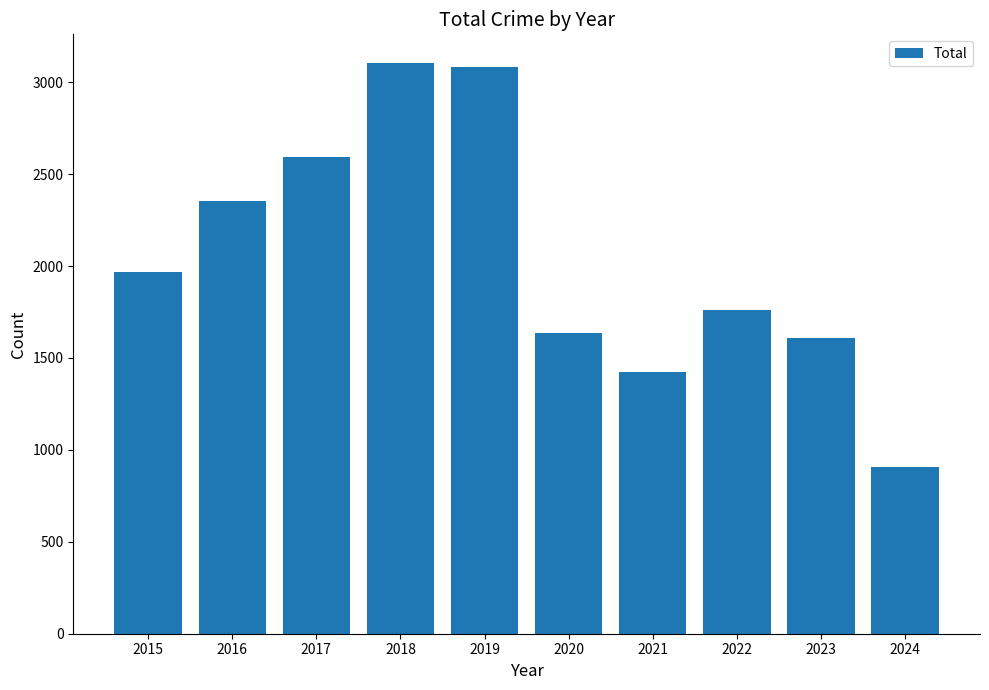

What is the approximate value at 2016, to the nearest 50?

2350